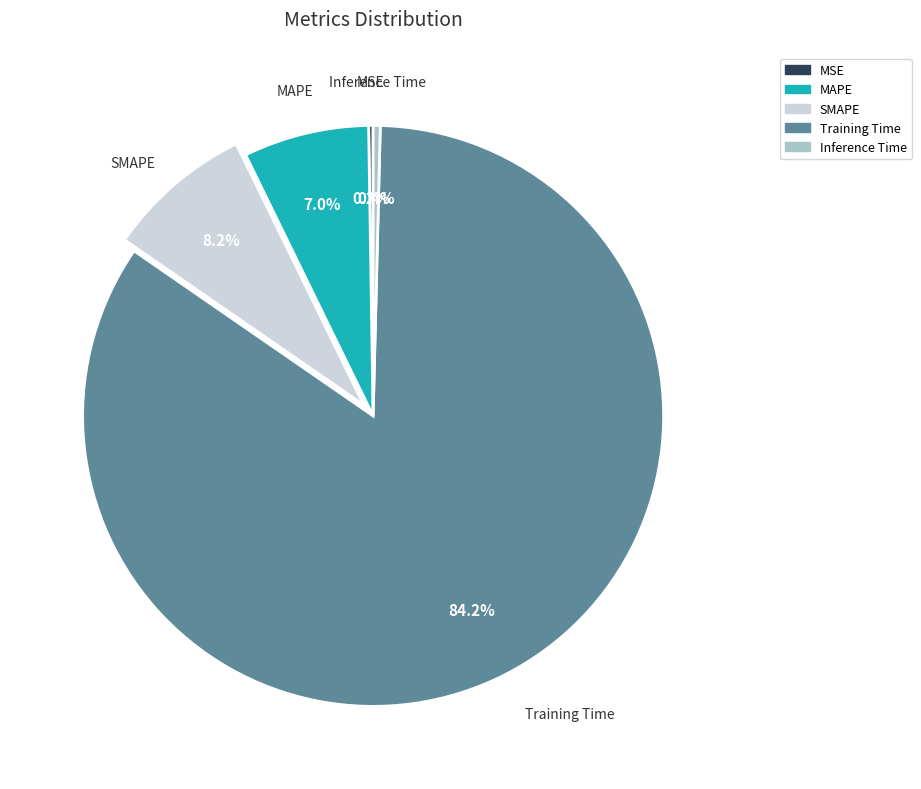

Which category accounts for the majority?

Training Time